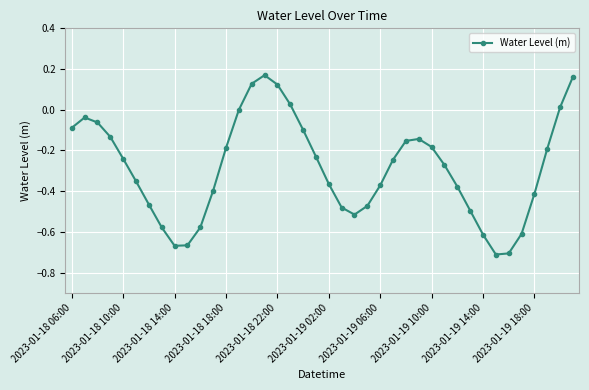

What is the sum of all values?

-11.5